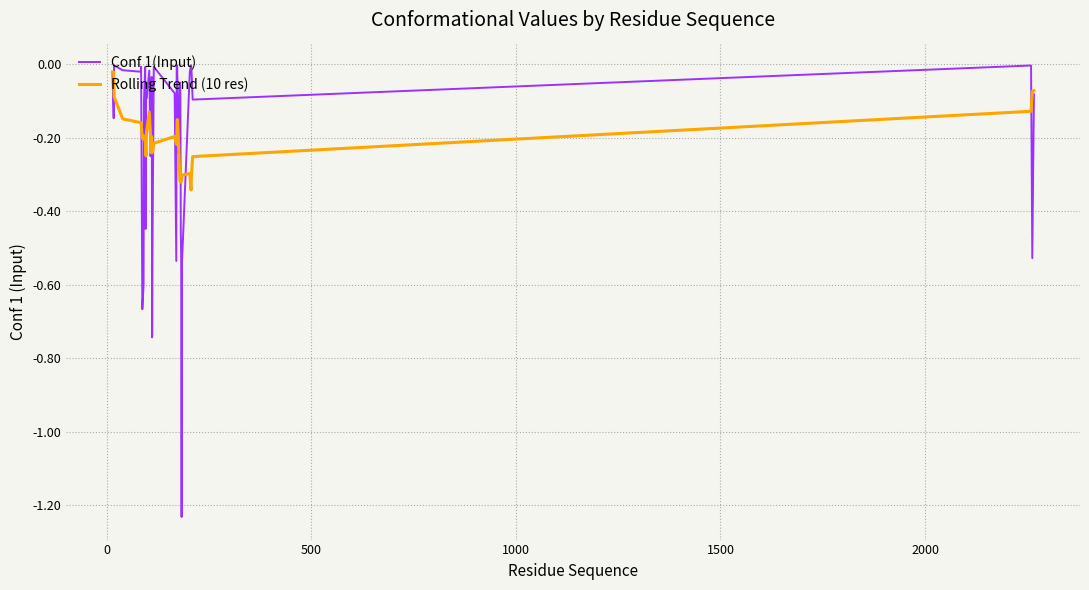

Which series has the widest spread of values?

Conf 1(Input)